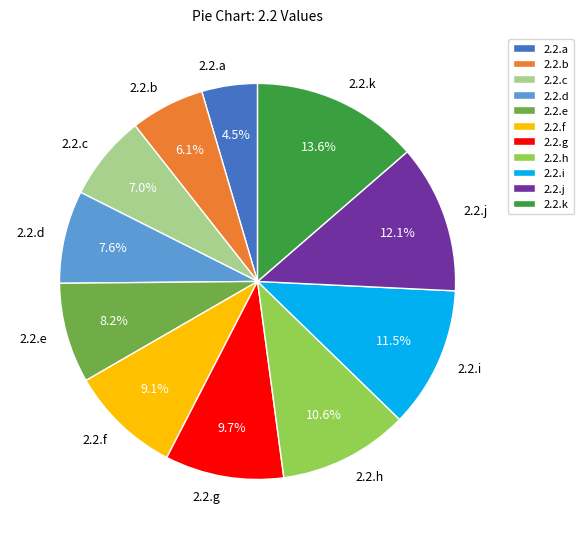

Rank the categories by value from lowest to highest.

2.2.a, 2.2.b, 2.2.c, 2.2.d, 2.2.e, 2.2.f, 2.2.g, 2.2.h, 2.2.i, 2.2.j, 2.2.k